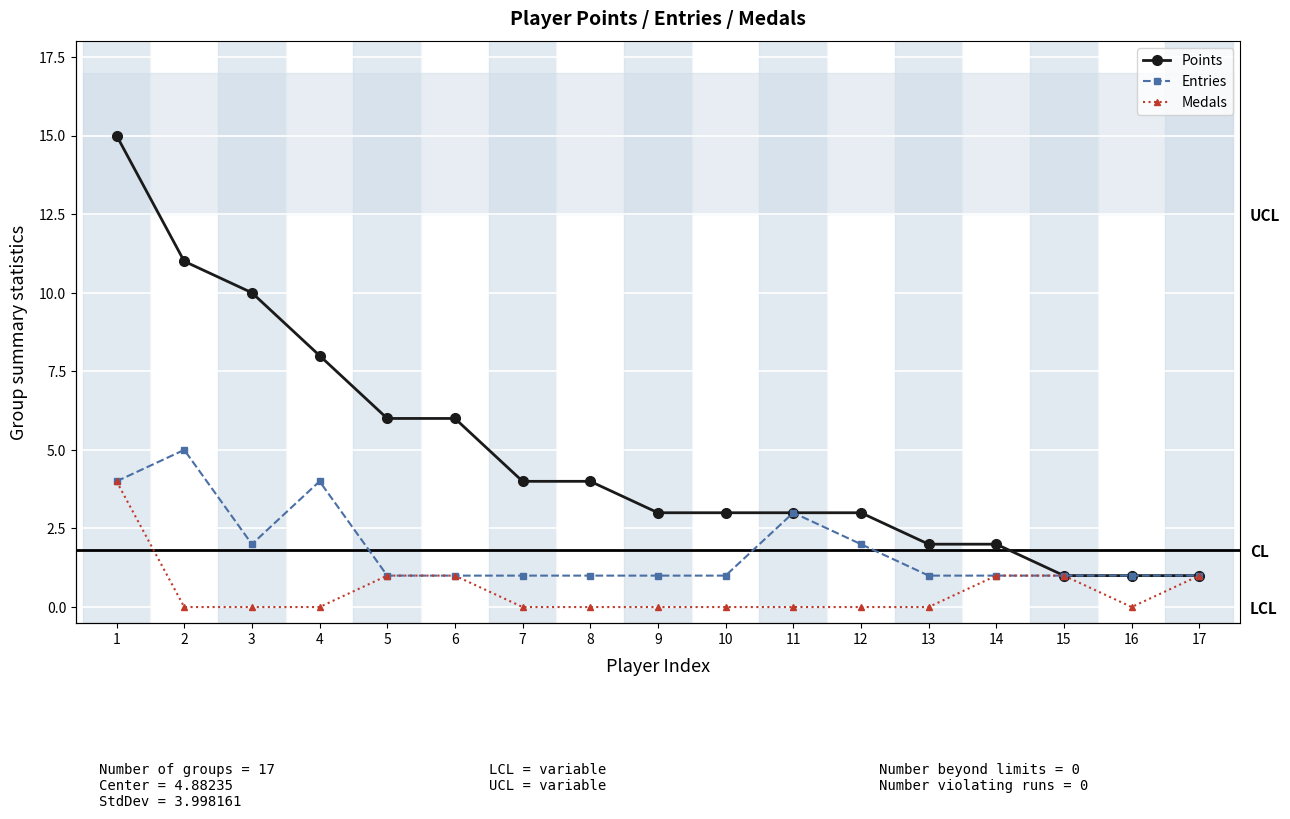

Which series has the widest spread of values?

Points